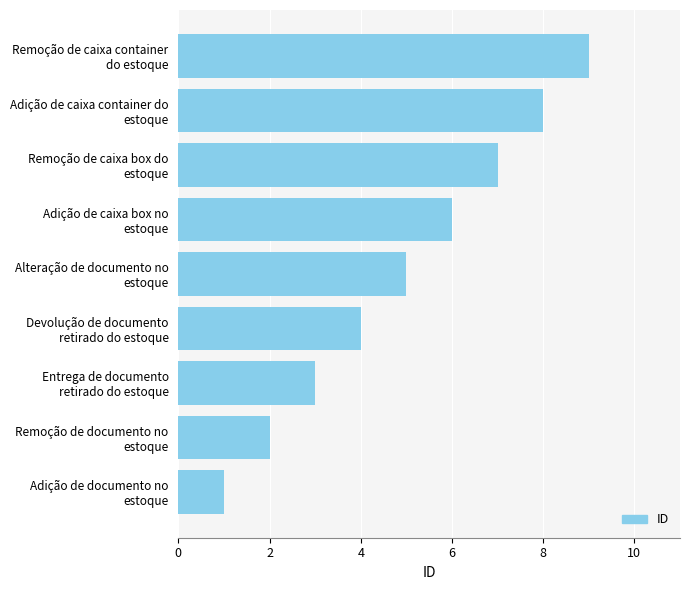

What is the sum of all values?

45